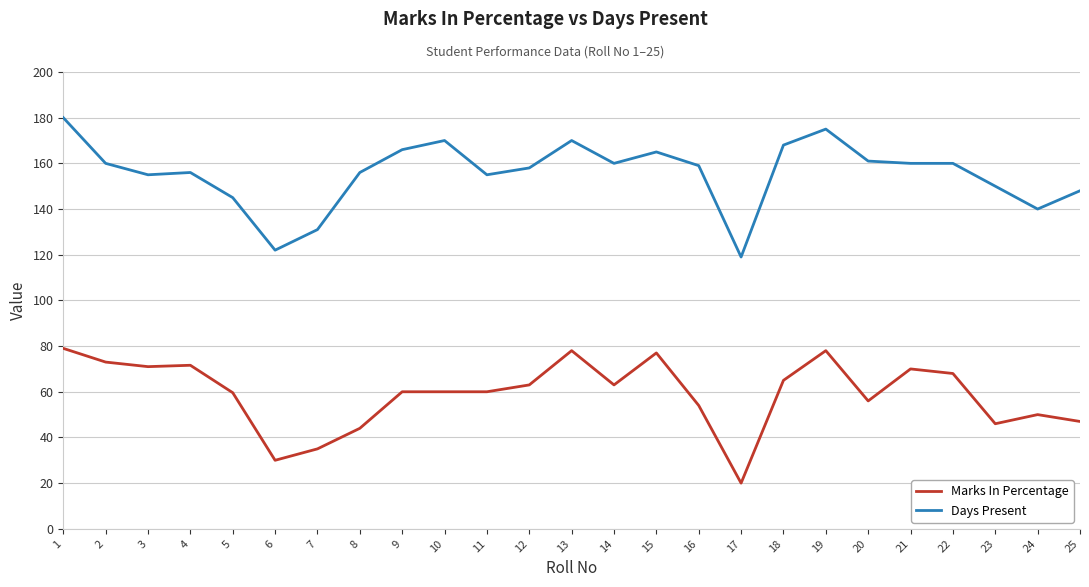

What is the difference between the maximum and minimum values in the Marks In Percentage series?

59.0